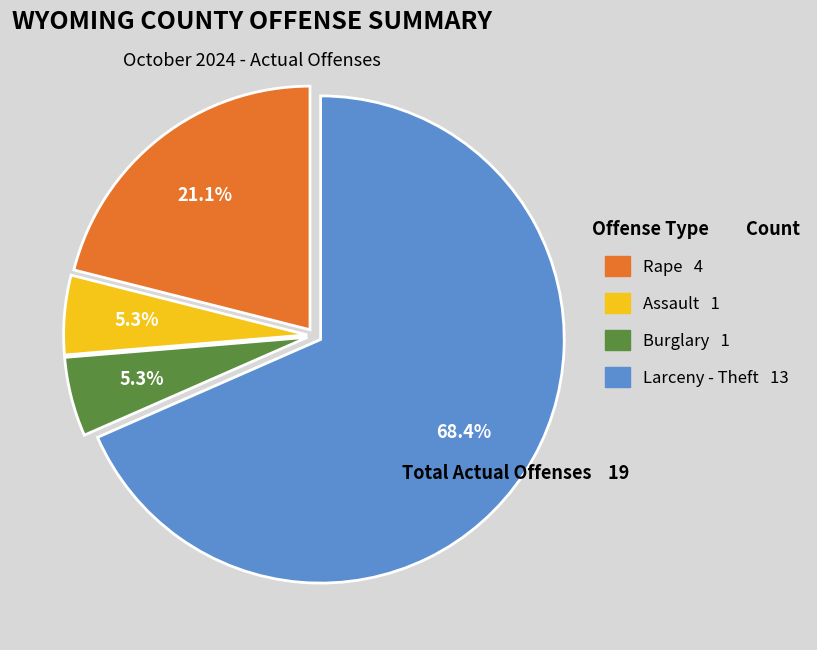

Combined, do Burglary 1 and Larceny - Theft 13 account for over 50%?

Yes